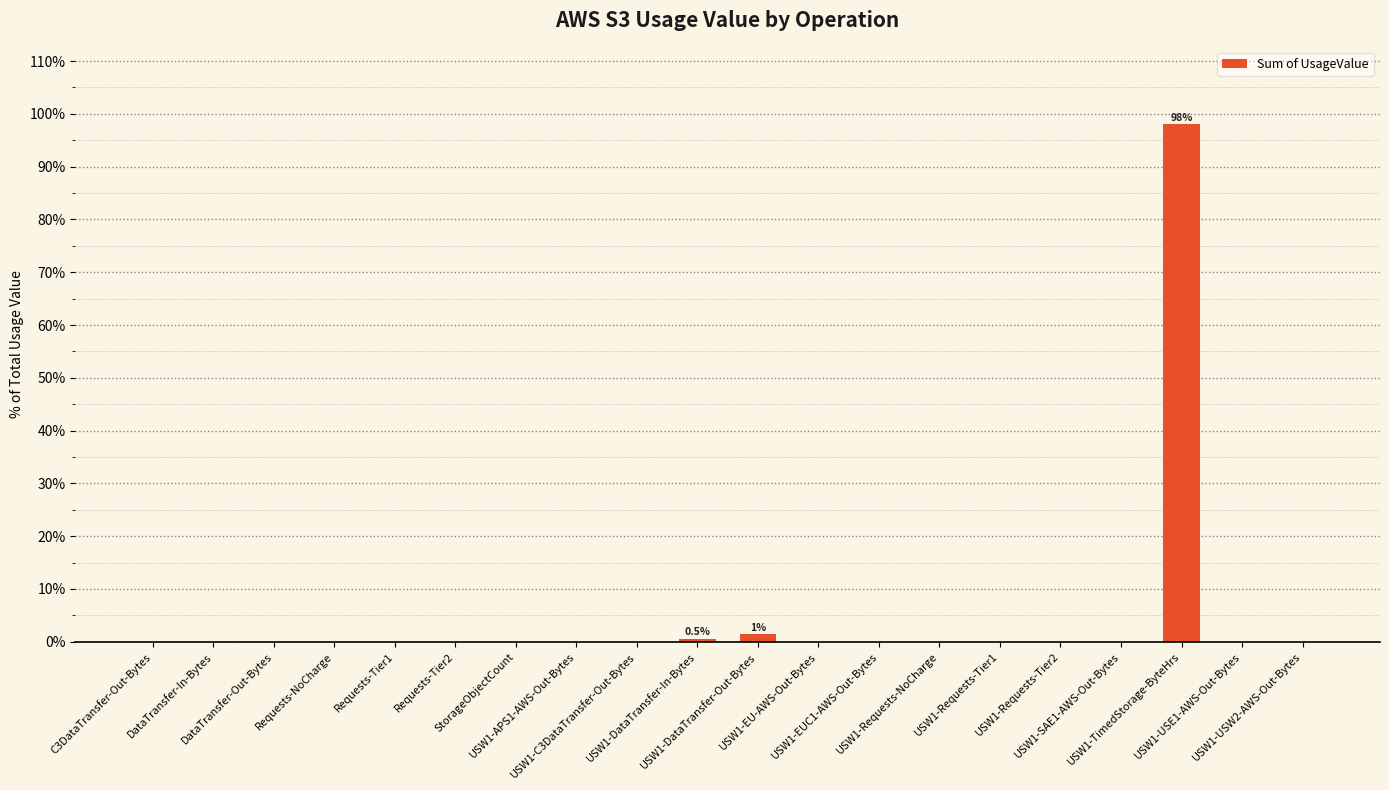

What is the greatest value displayed?

98.1